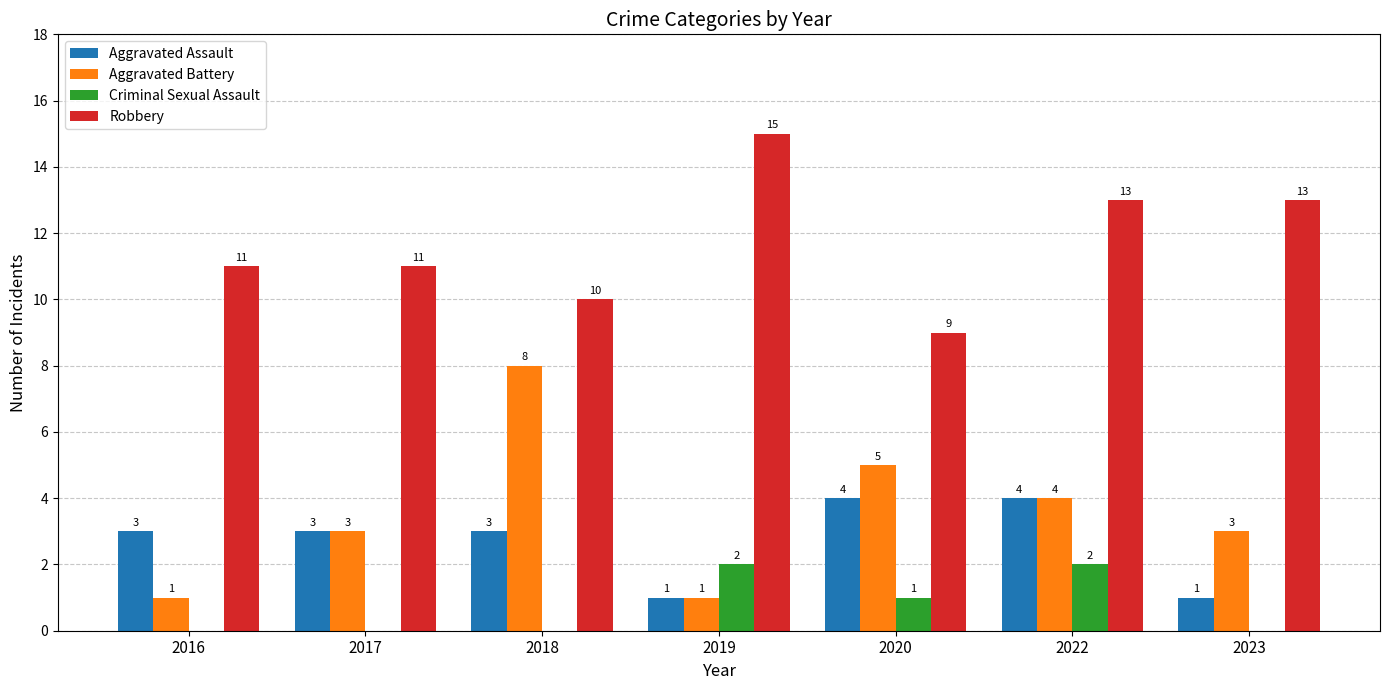

Is it true that Criminal Sexual Assault equals 0 at 2017?

True